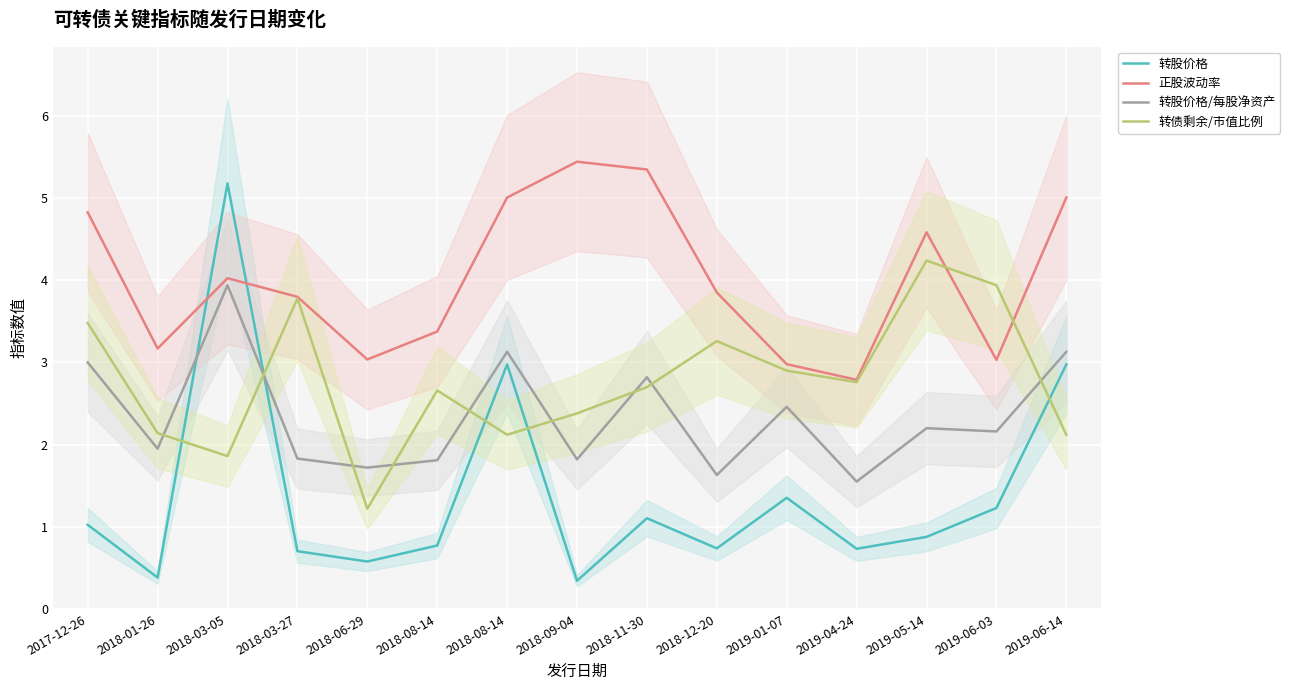

What is the label of the 2nd point from the left?

2018-01-26